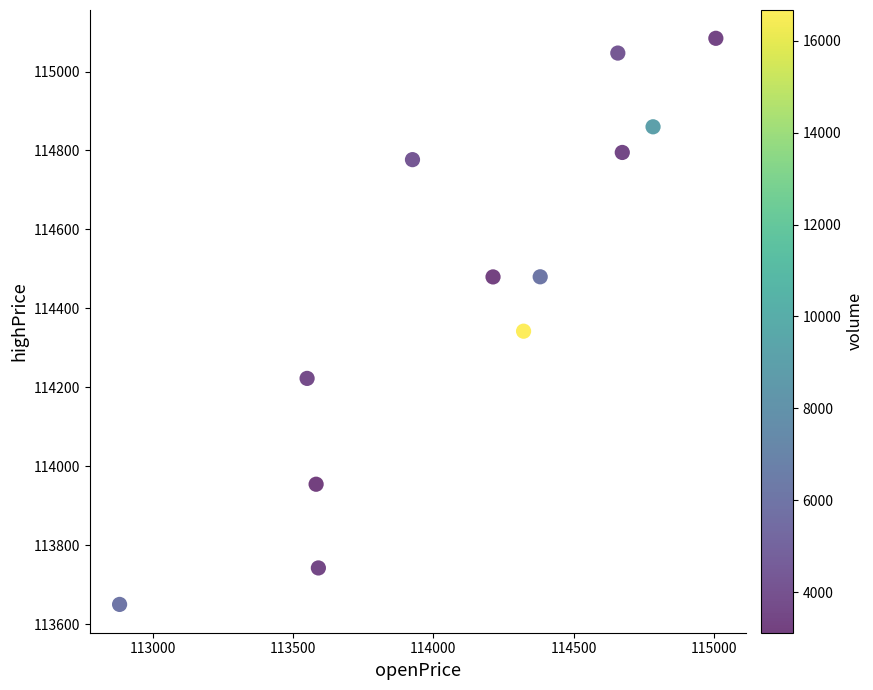

What is the range of Y values (max minus min)?

1434.2